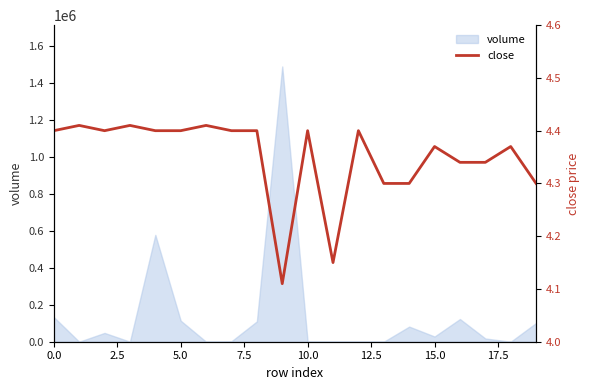

At which label is the value closest to 4?

9